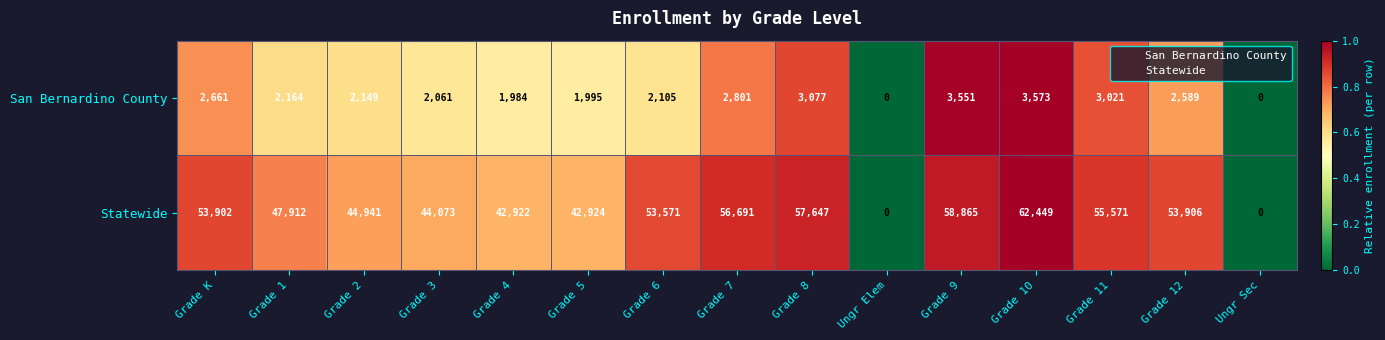

Is it true that Statewide equals 64129 at Grade 1?

False